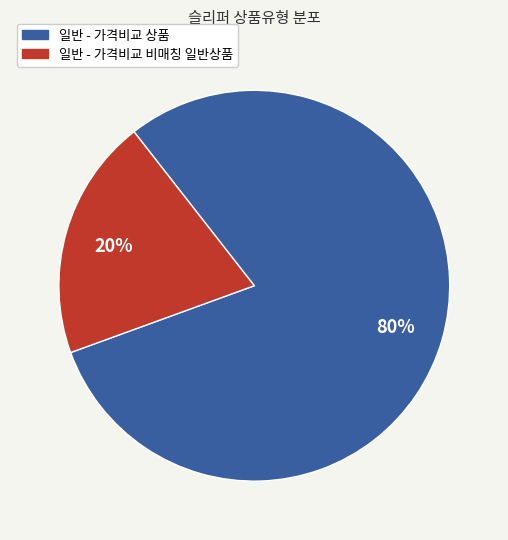

How many segments does this pie chart have?

2